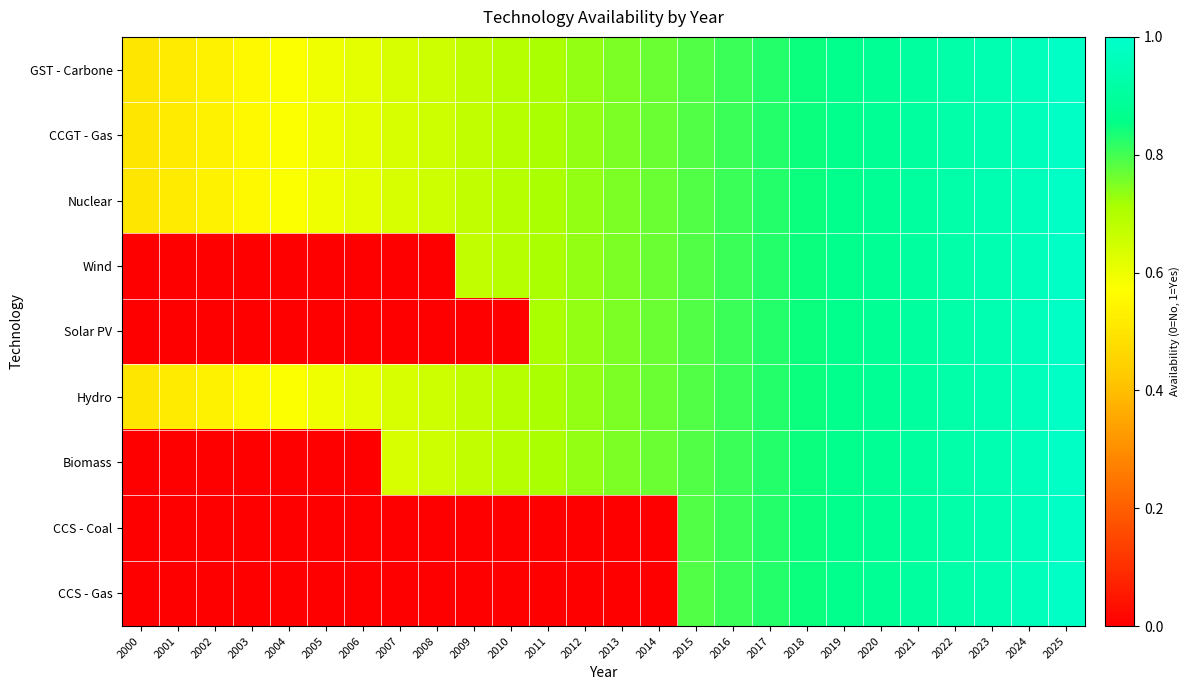

Count the number of categories in the chart.

26